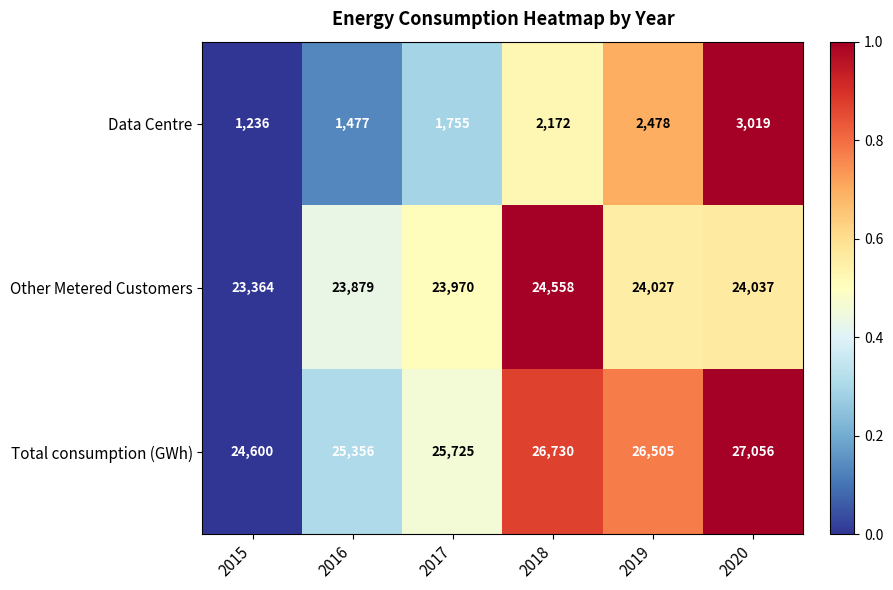

Reading right to left, what are all the values shown in this chart?

Data Centre: 2020=3019	2019=2478	2018=2172	2017=1755	2016=1477	2015=1236
Other Metered Customers: 2020=24037	2019=24027	2018=24558	2017=23970	2016=23879	2015=23364
Total consumption (GWh): 2020=27056	2019=26505	2018=26730	2017=25725	2016=25356	2015=24600